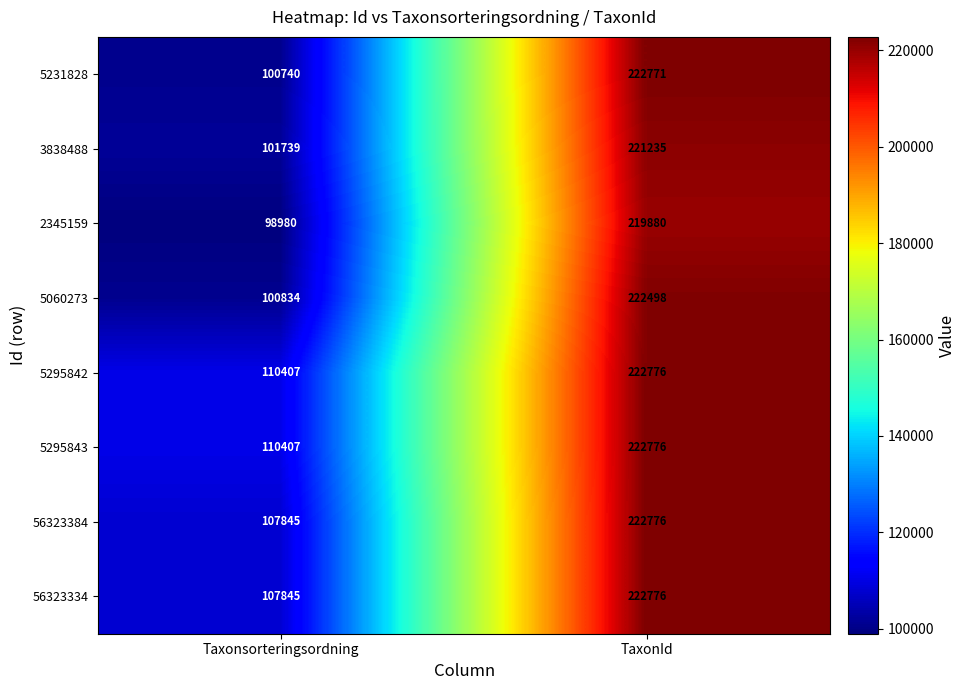

Is it true that 5060273 equals 100834 at Taxonsorteringsordning?

True